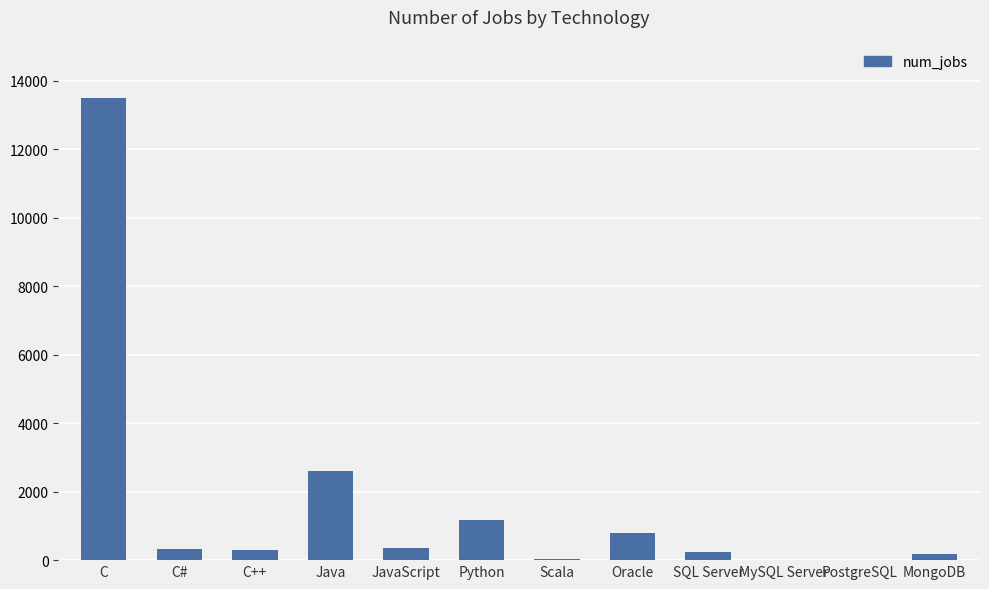

True or false: the data shows 333 at C#.

True